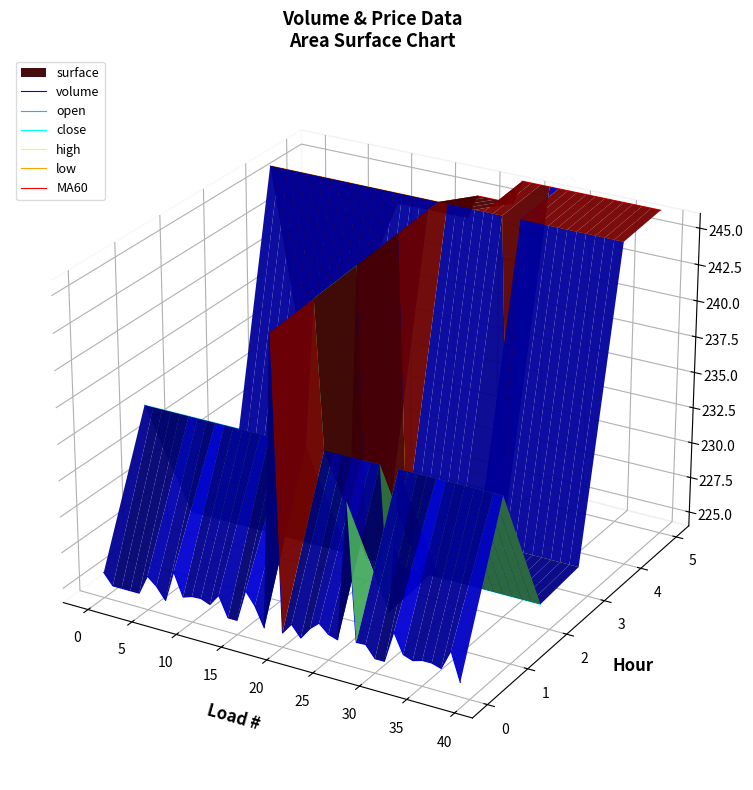

The value of low at 23 is 0.1. True or false?

True